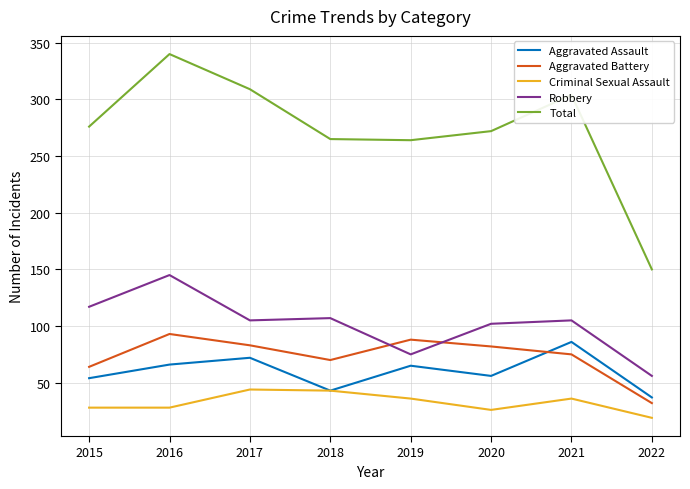

The value of Aggravated Assault at 2016 is 66. True or false?

True